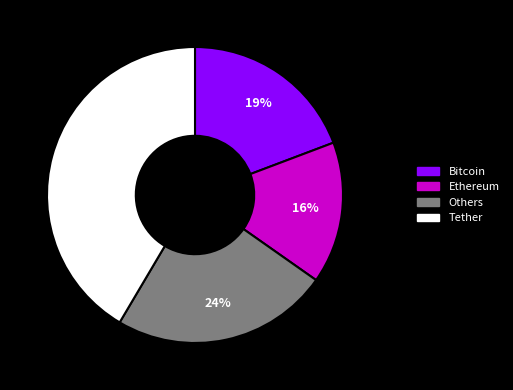

To the nearest percent, what portion does Others represent?

24%